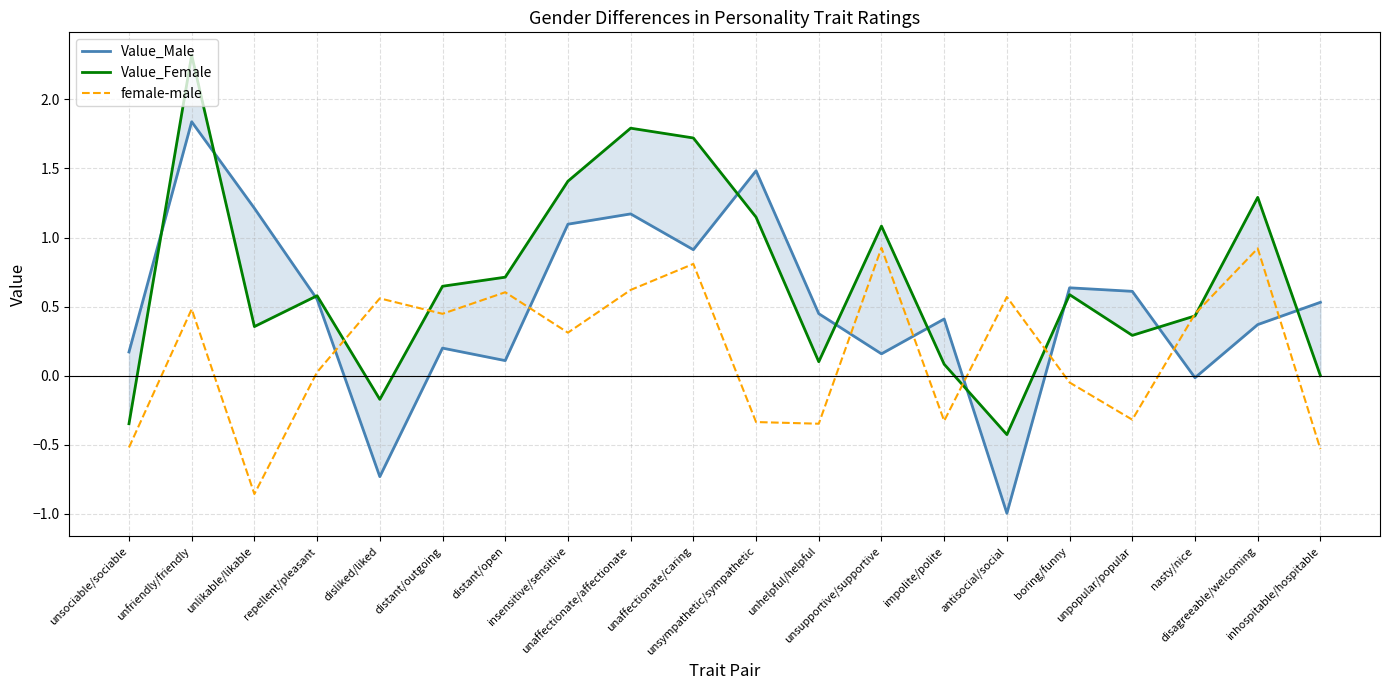

Between unfriendly/friendly and unaffectionate/affectionate, which series saw the biggest shift?

Value_Male